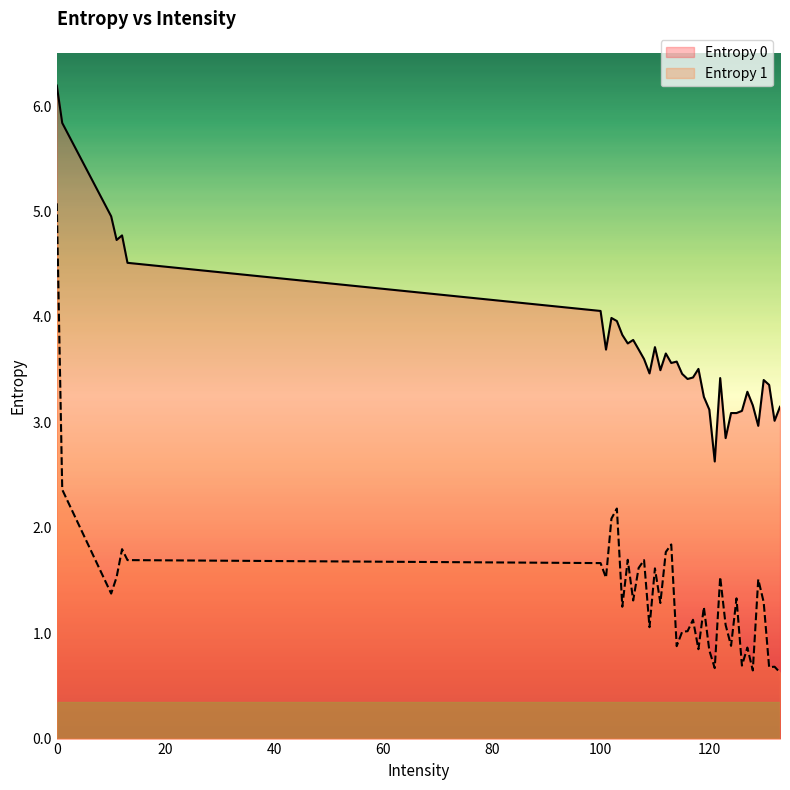

True or false: Entropy 1 and Entropy 0 intersect in this chart.

False